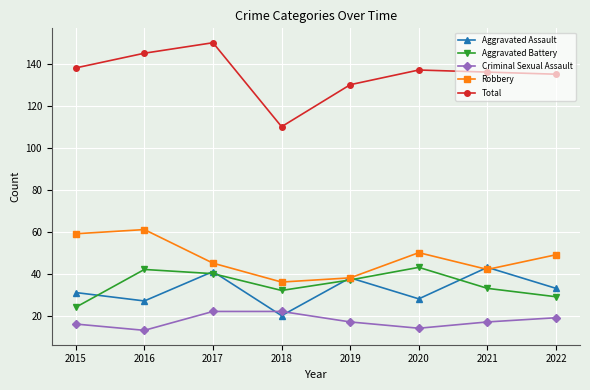

Where is the first local minimum for Aggravated Battery?

2018